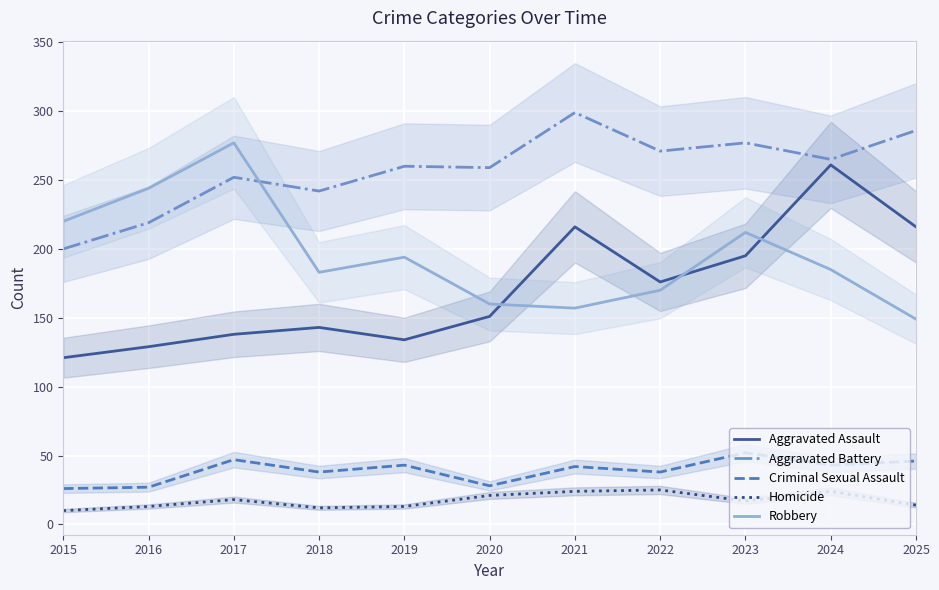

Reading left to right, list all the values displayed in this chart.

Aggravated Assault: 2015=121	2016=129	2017=138	2018=143	2019=134	2020=151	2021=216	2022=176	2023=195	2024=261	2025=216
Aggravated Battery: 2015=200	2016=219	2017=252	2018=242	2019=260	2020=259	2021=299	2022=271	2023=277	2024=265	2025=286
Criminal Sexual Assault: 2015=26	2016=27	2017=47	2018=38	2019=43	2020=28	2021=42	2022=38	2023=52	2024=43	2025=46
Homicide: 2015=10	2016=13	2017=18	2018=12	2019=13	2020=21	2021=24	2022=25	2023=17	2024=24	2025=14
Robbery: 2015=220	2016=244	2017=277	2018=183	2019=194	2020=160	2021=157	2022=170	2023=212	2024=185	2025=149